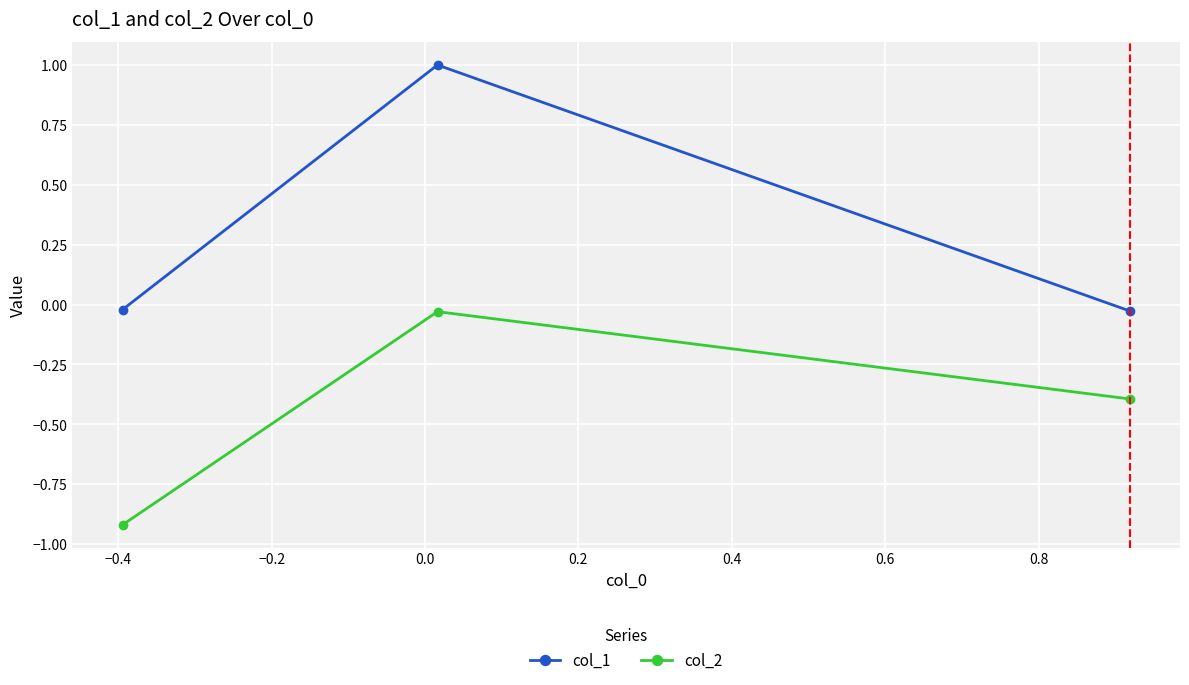

Which series has the largest range (max minus min)?

col_1